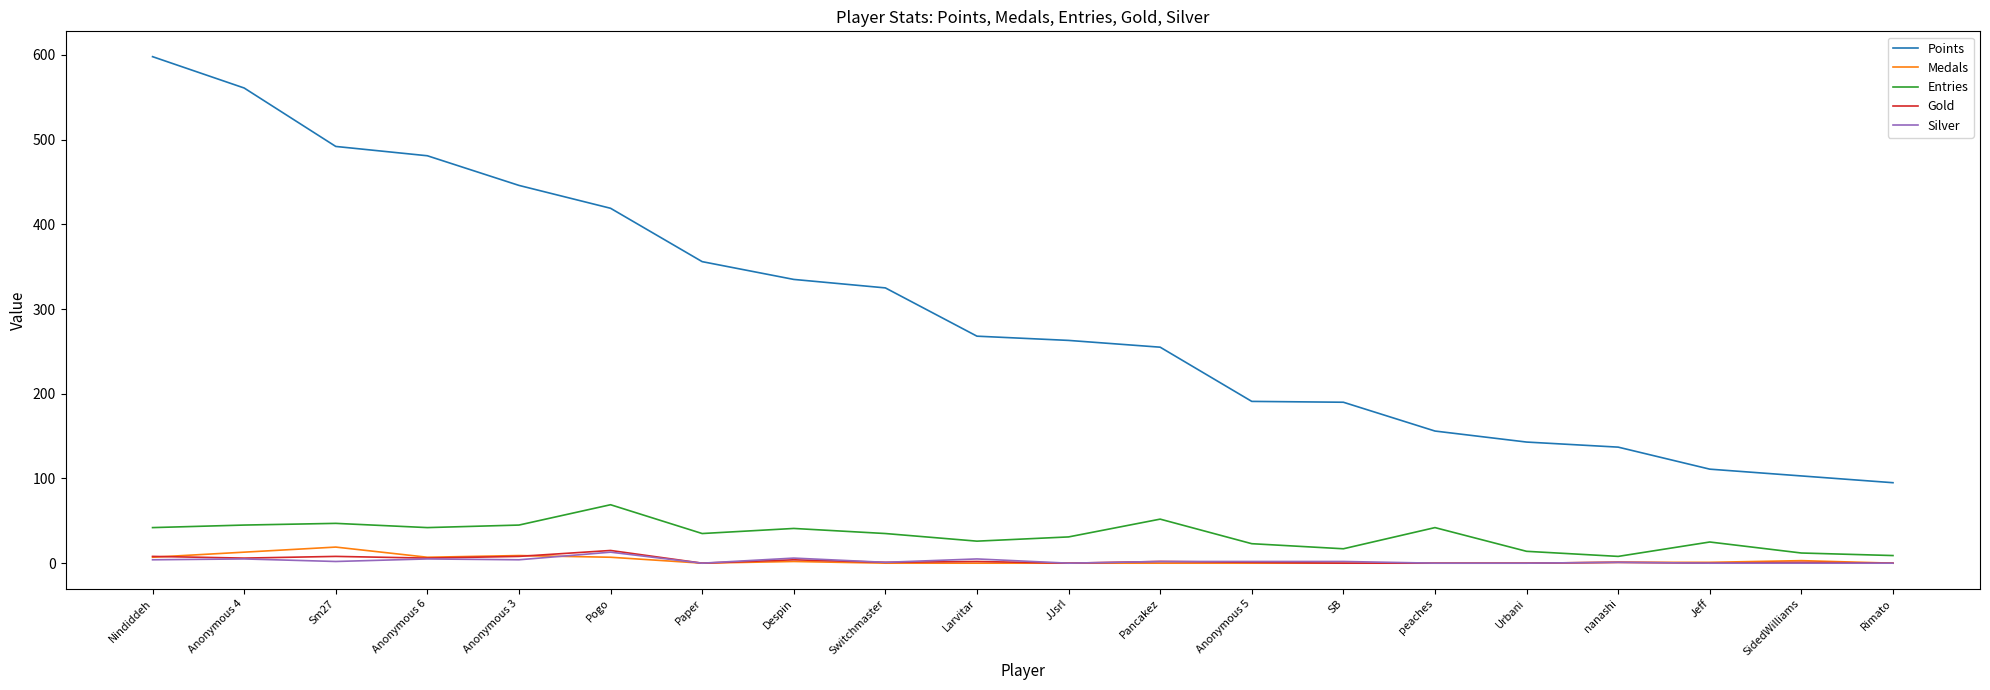

Is it true that Entries equals 69 at Pogo?

True